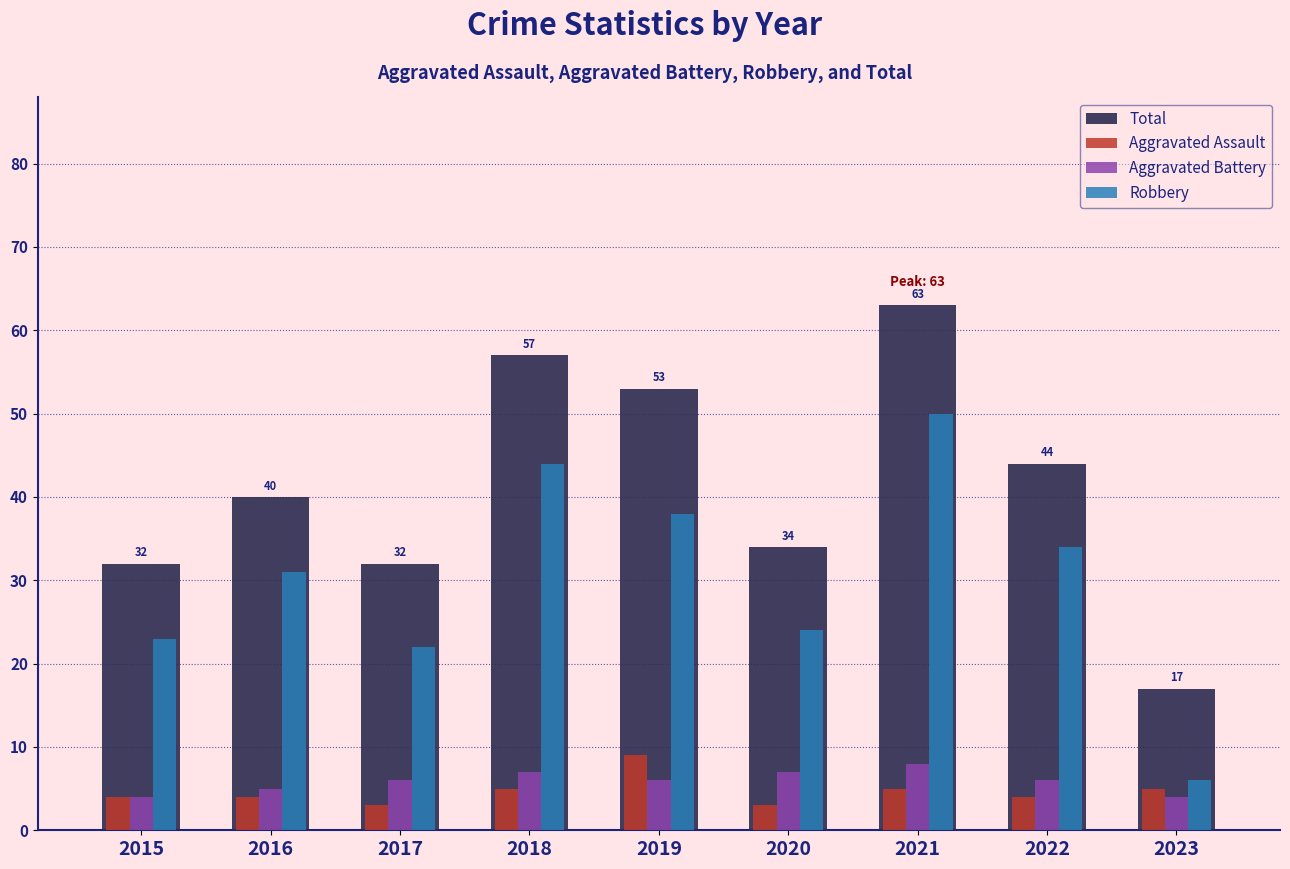

Reading left to right, what are all the values shown in this chart?

Total: 2015=32	2016=40	2017=32	2018=57	2019=53	2020=34	2021=63	2022=44	2023=17
Aggravated Assault: 2015=4	2016=4	2017=3	2018=5	2019=9	2020=3	2021=5	2022=4	2023=5
Aggravated Battery: 2015=4	2016=5	2017=6	2018=7	2019=6	2020=7	2021=8	2022=6	2023=4
Robbery: 2015=23	2016=31	2017=22	2018=44	2019=38	2020=24	2021=50	2022=34	2023=6